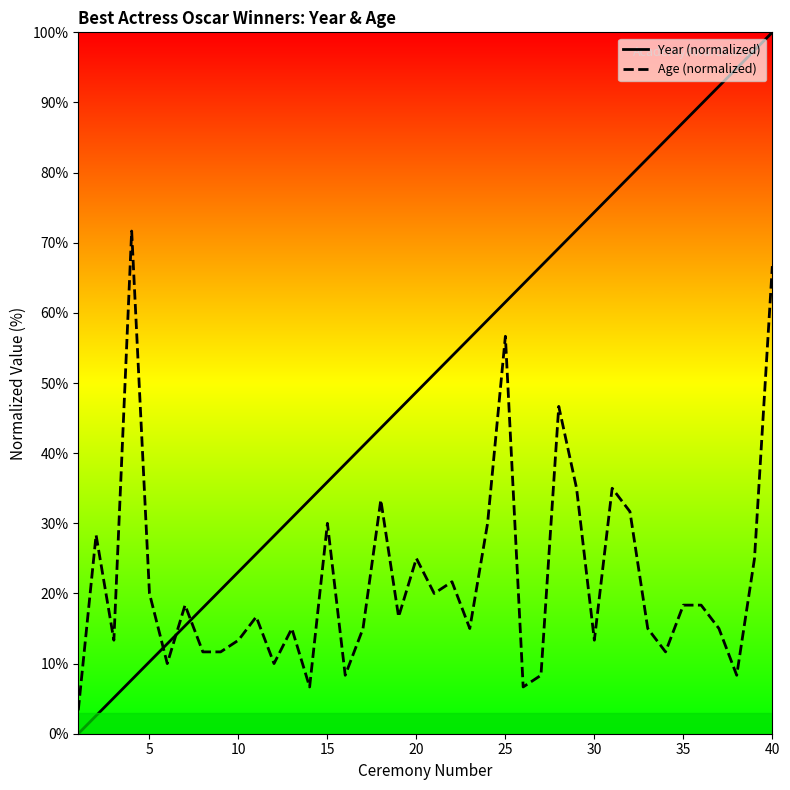

Count the number of data series in this chart.

2